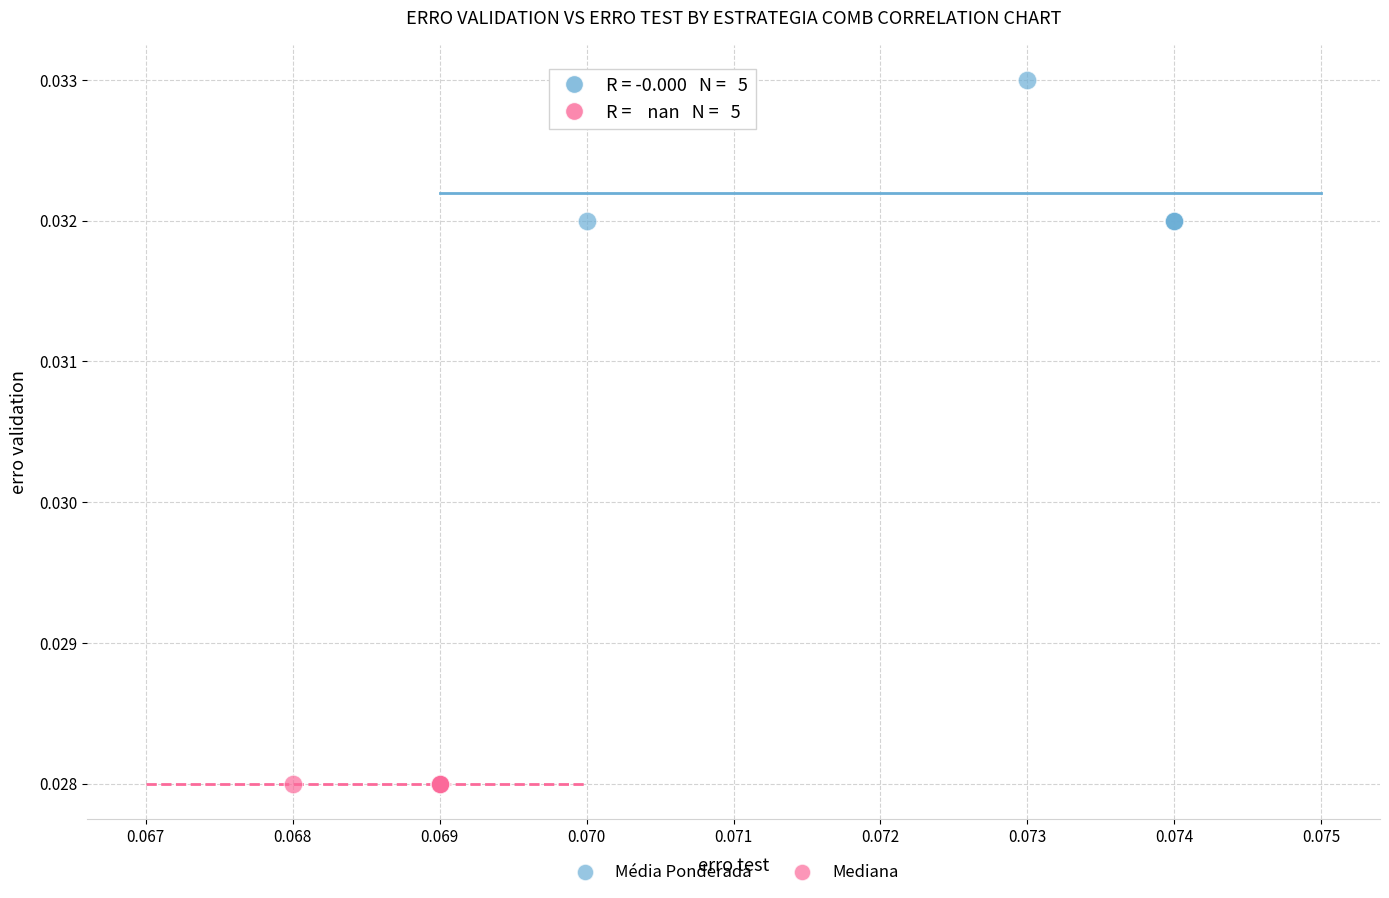

Which series reaches the minimum Y coordinate?

Mediana